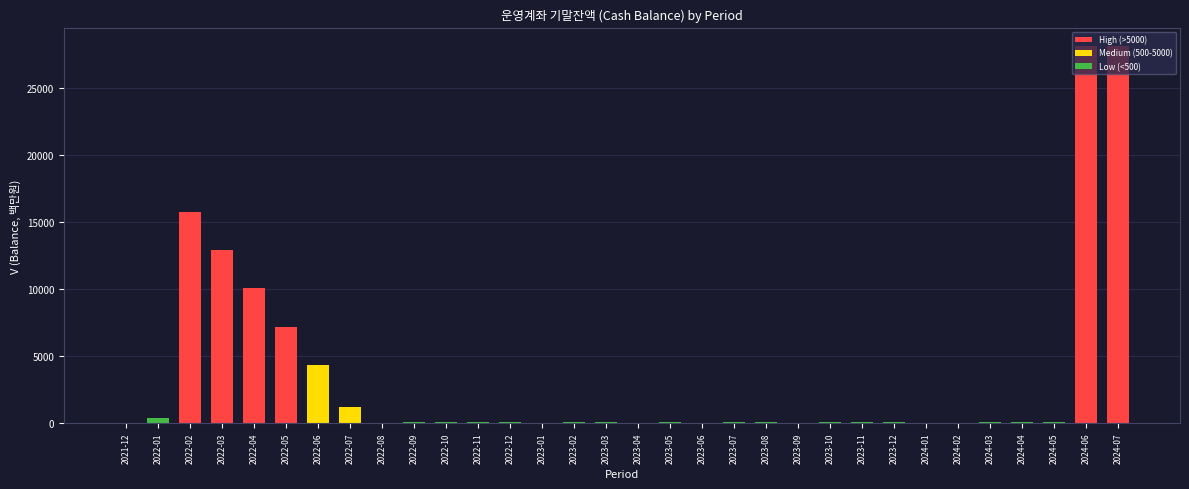

What is the maximum value shown in the chart?

28078.2